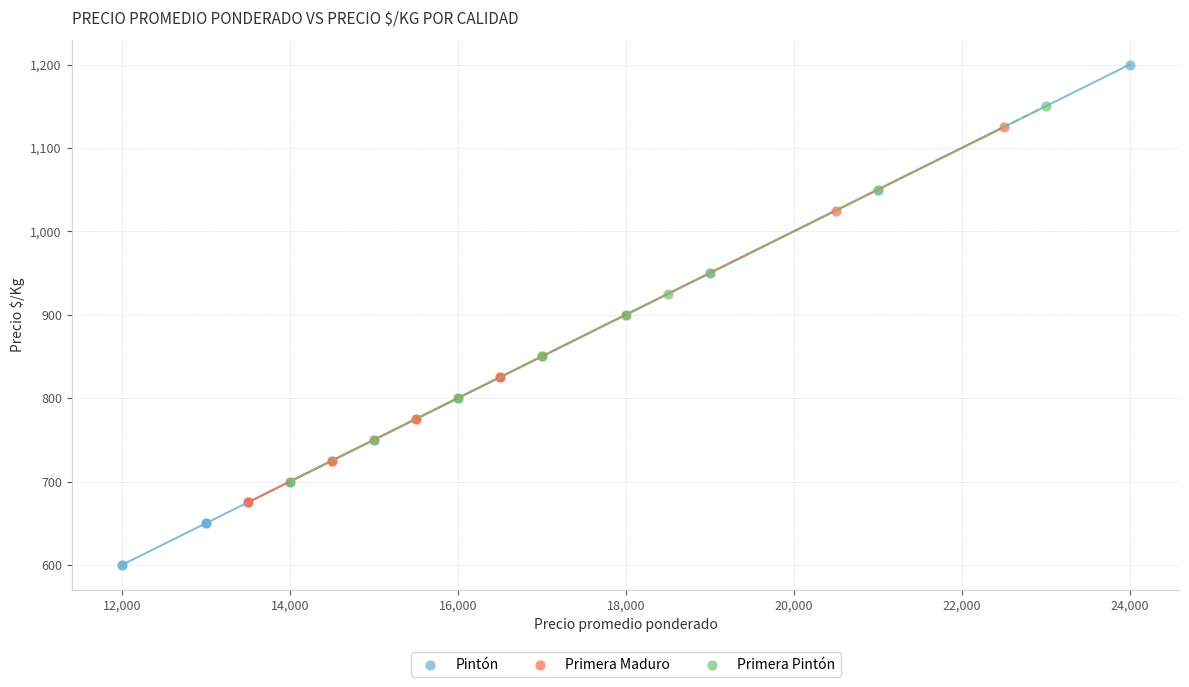

Which series contains the lowest Y value?

Pintón